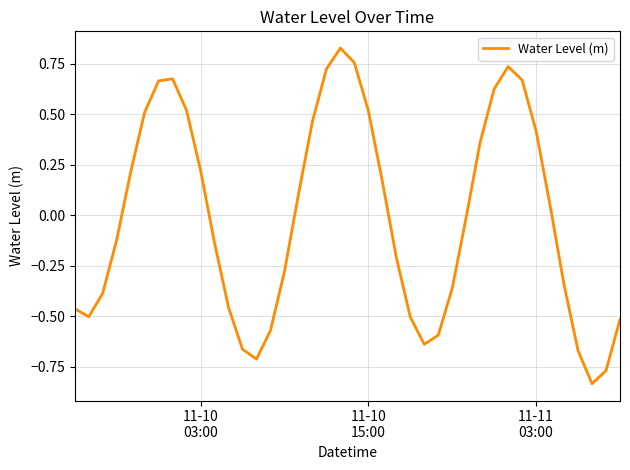

What is the difference between the maximum and minimum values?

1.7